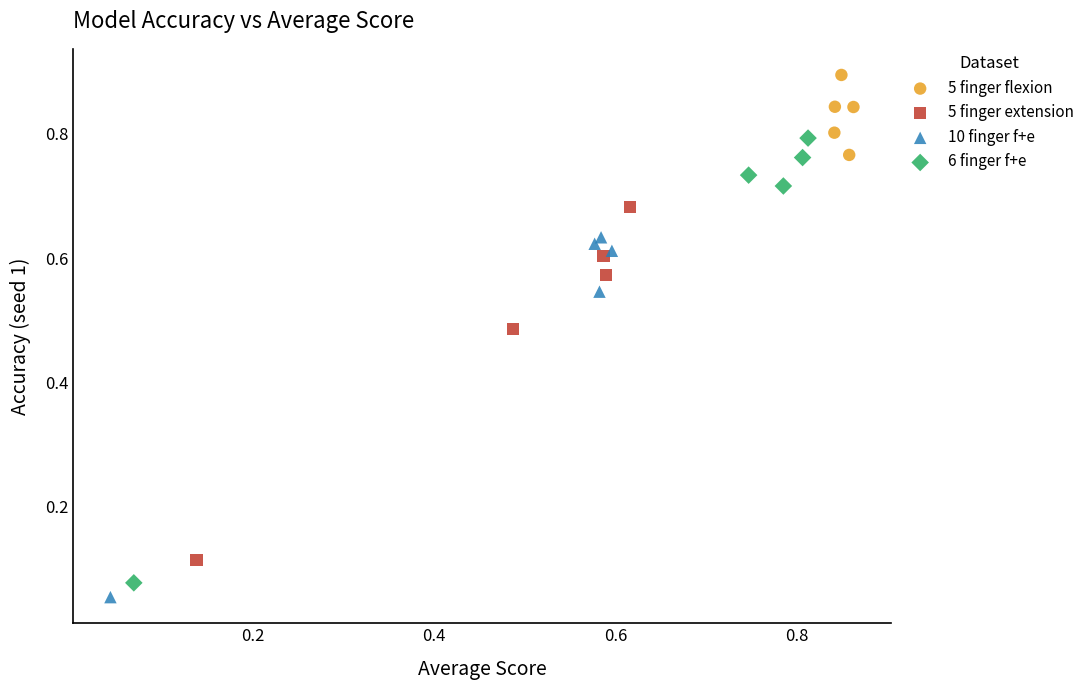

Which series contains the highest Y value?

5 finger flexion